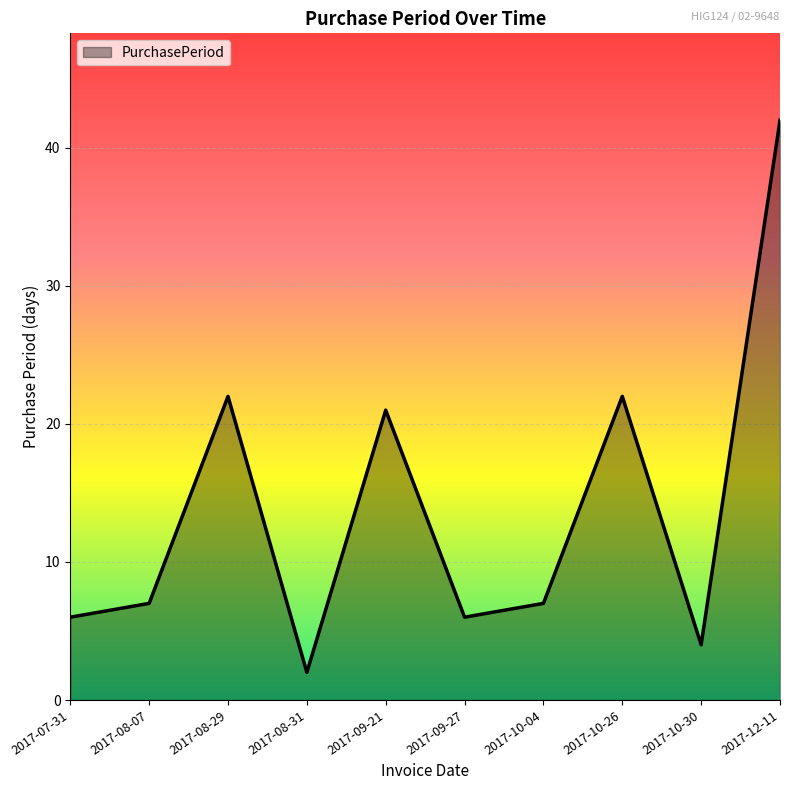

Does the chart display data point markers on the line(s)?

No